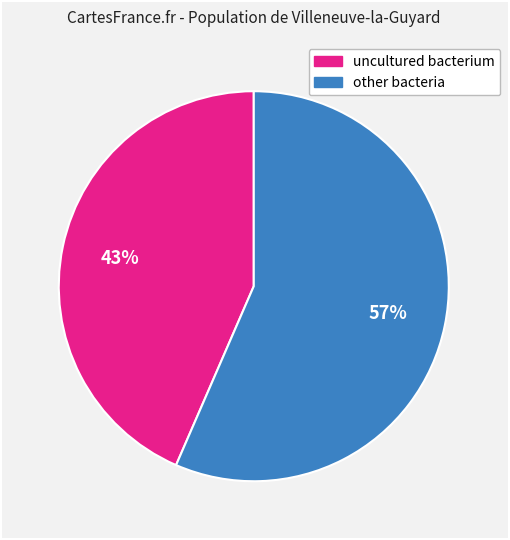

Which category has the biggest portion of the pie?

other bacteria